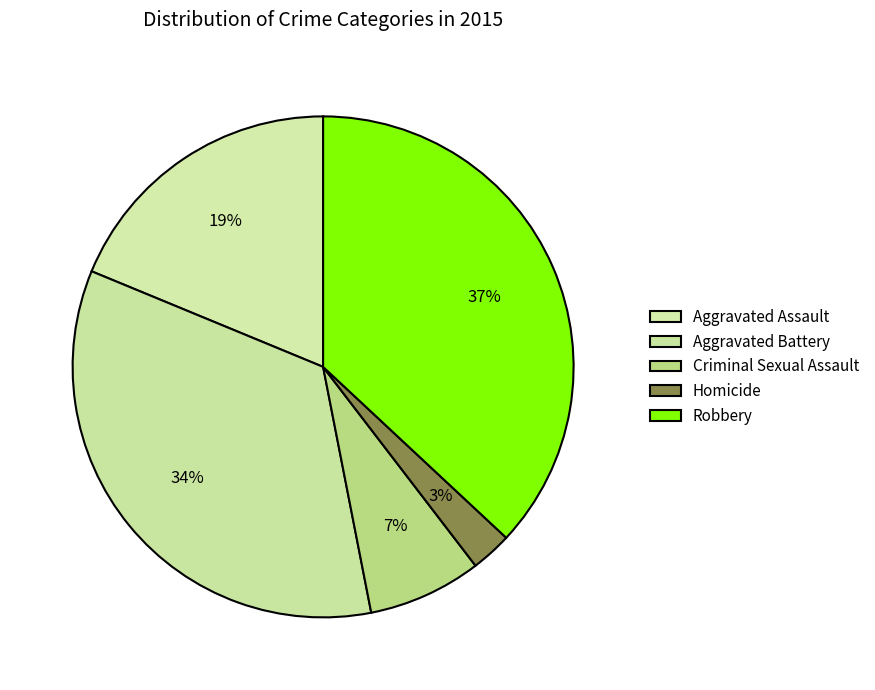

Which slice is the smallest?

Homicide